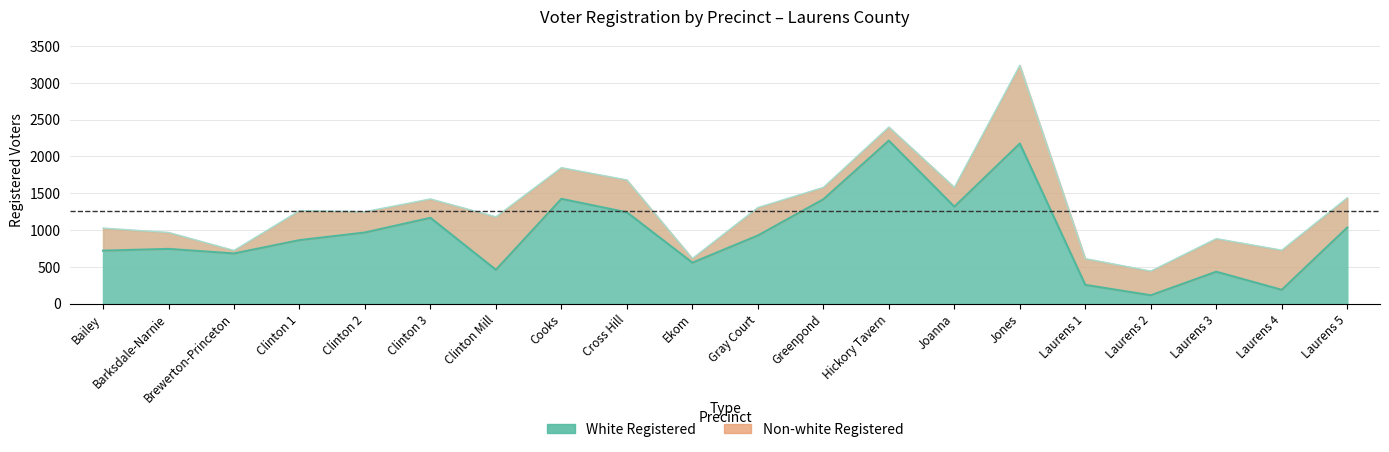

Where does the data first go above 925?

Clinton 2